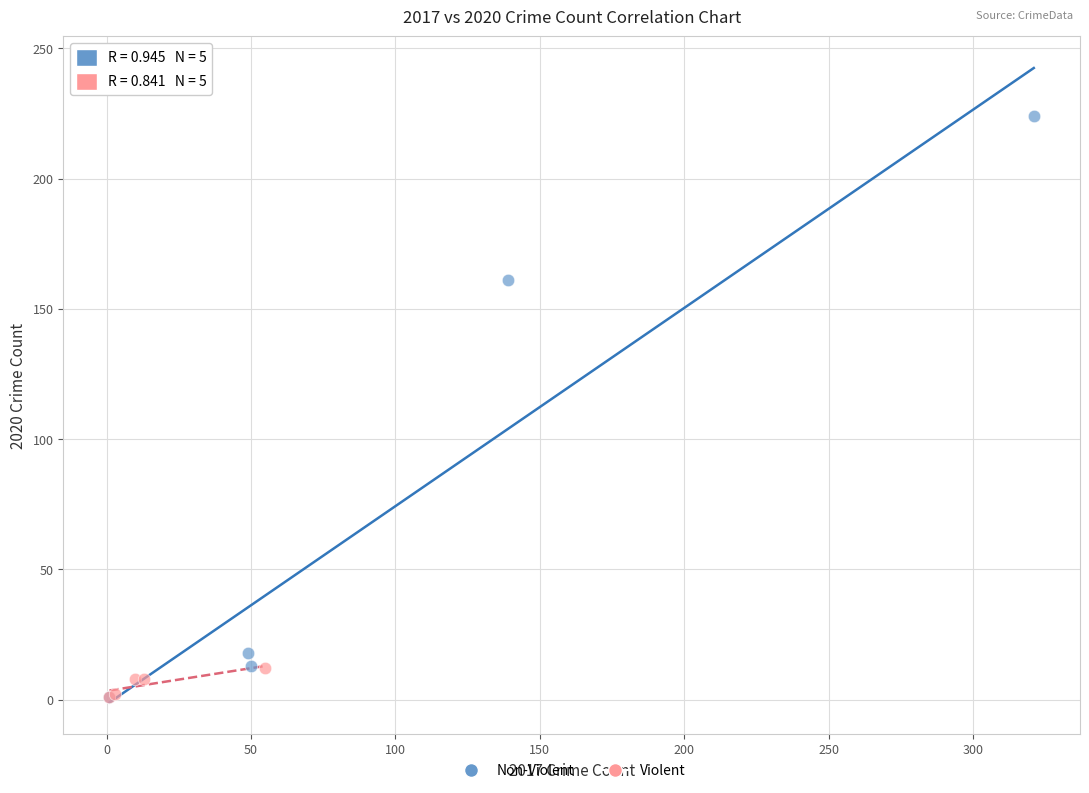

What are all the series names shown in the legend?

Non-Violent, Violent